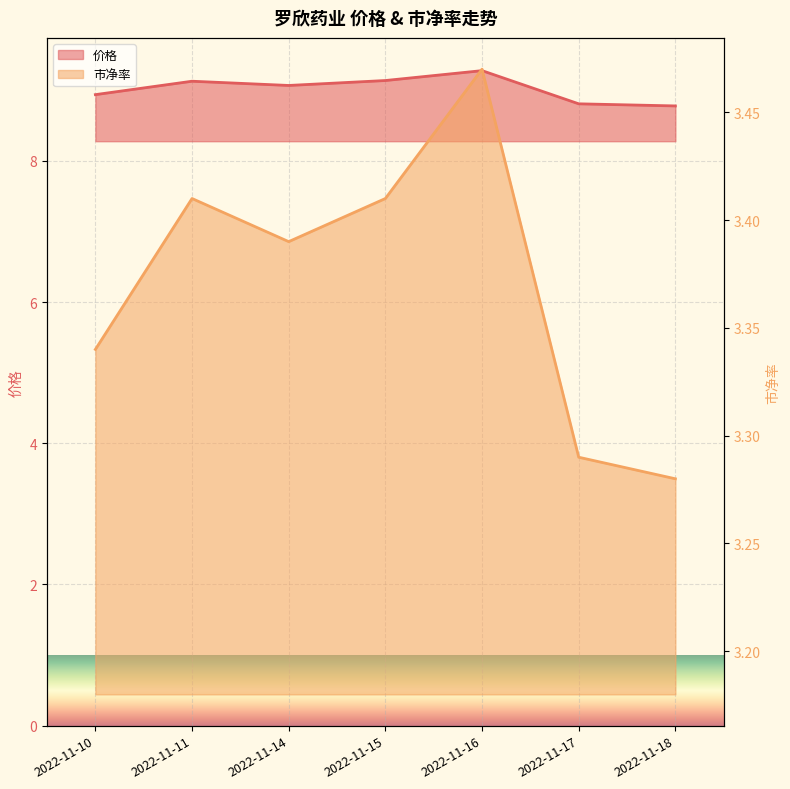

In 市净率, how many points are higher than both neighbors (excluding endpoints)?

2